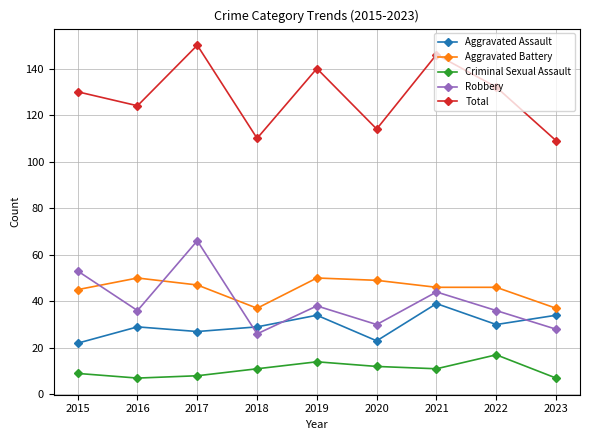

What is the average value of the Criminal Sexual Assault series?

11